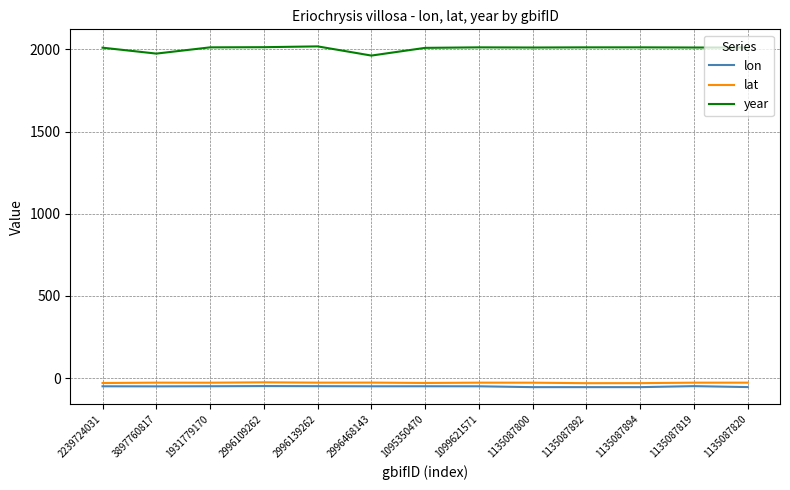

What position from the right is 2239724031?

13